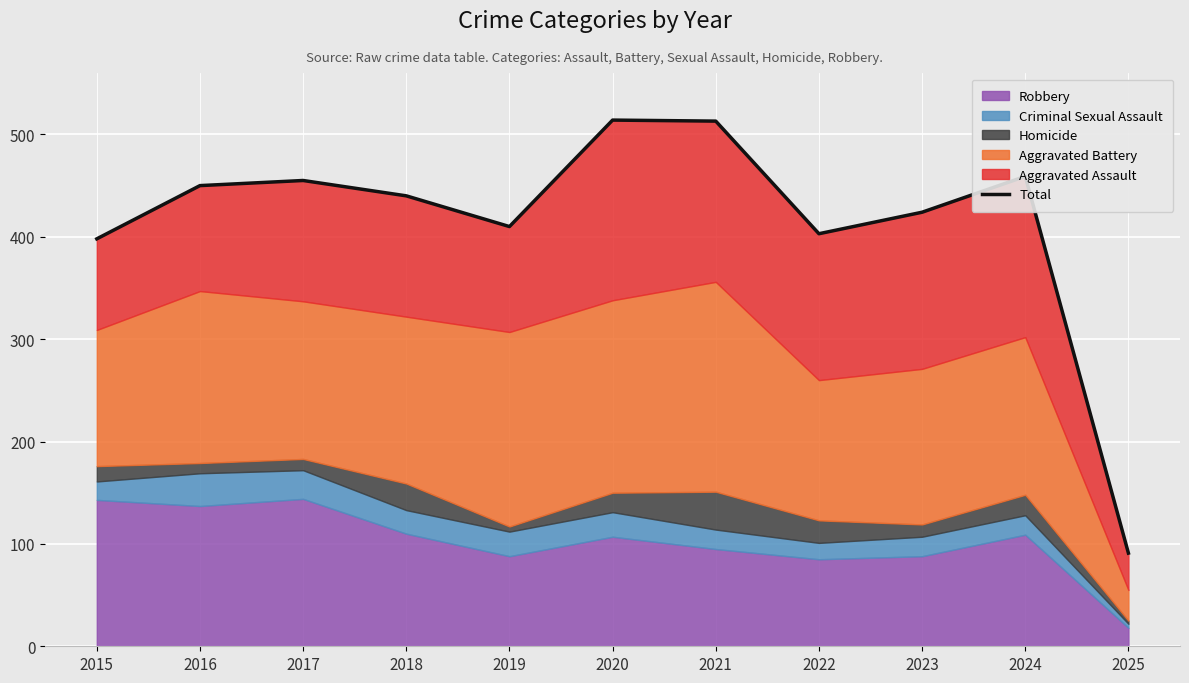

How many interior local peaks (higher than both neighbors) does the data have?

3